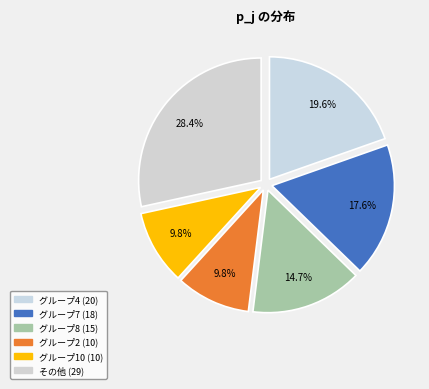

How many segments does this pie chart have?

6